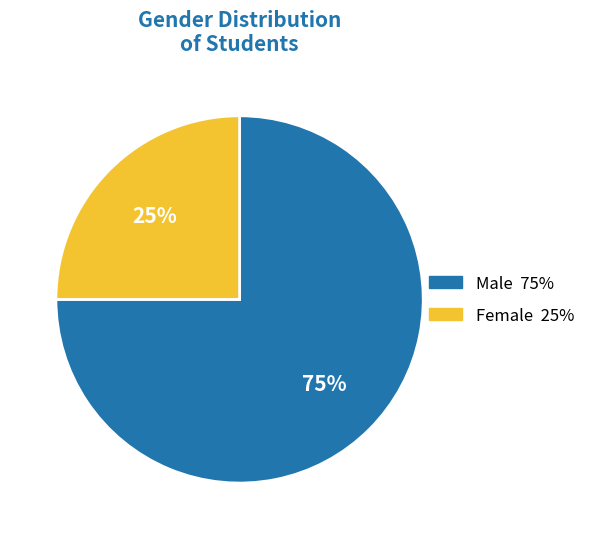

What is the smallest slice in the pie chart?

Female